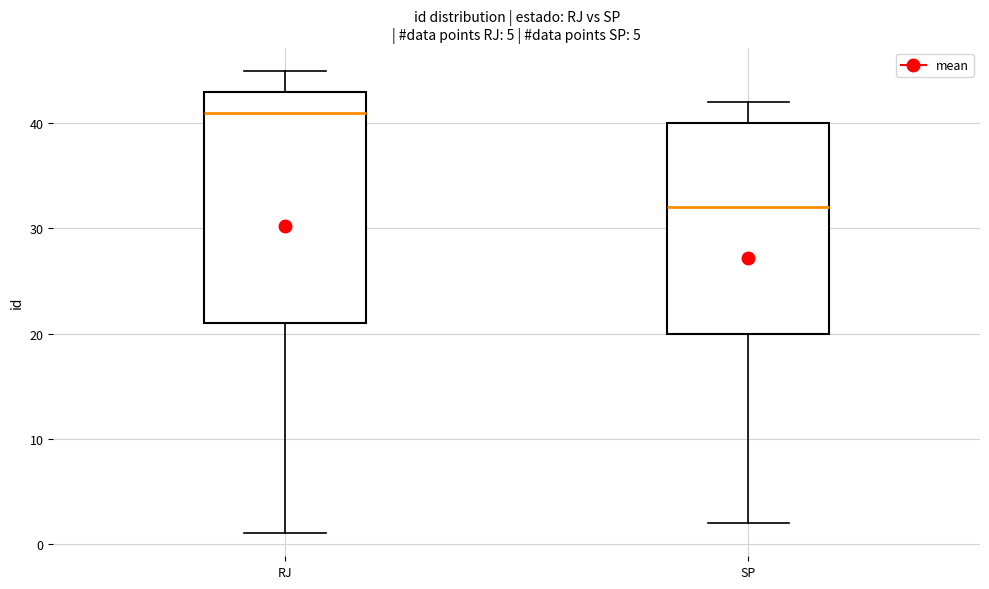

Which box has the highest median line?

RJ